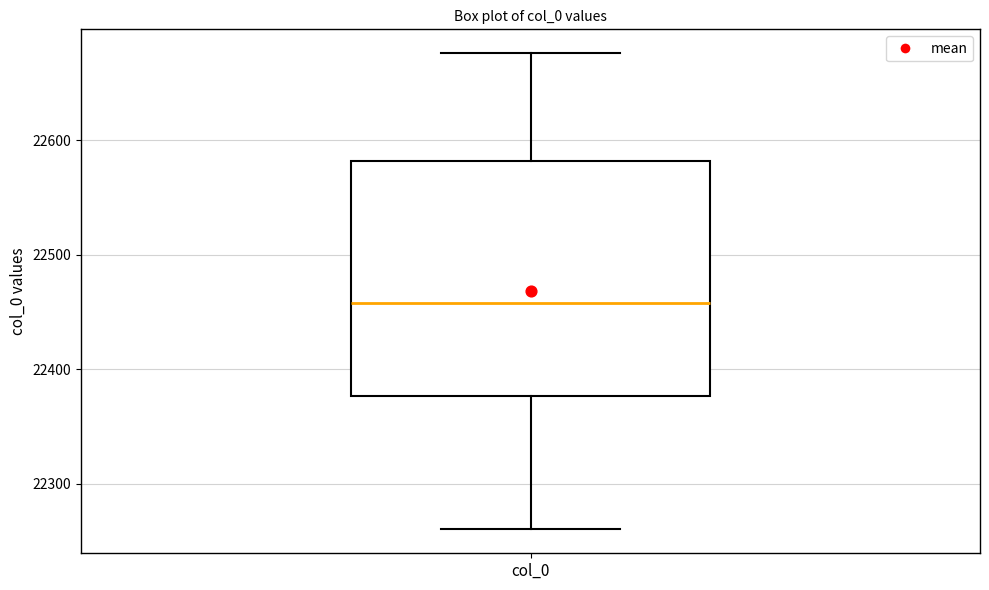

Where does the lower whisker of the box for col_0 end on the y-axis? The values are not printed on the chart, so give them approximately, as read against the axis.

22260